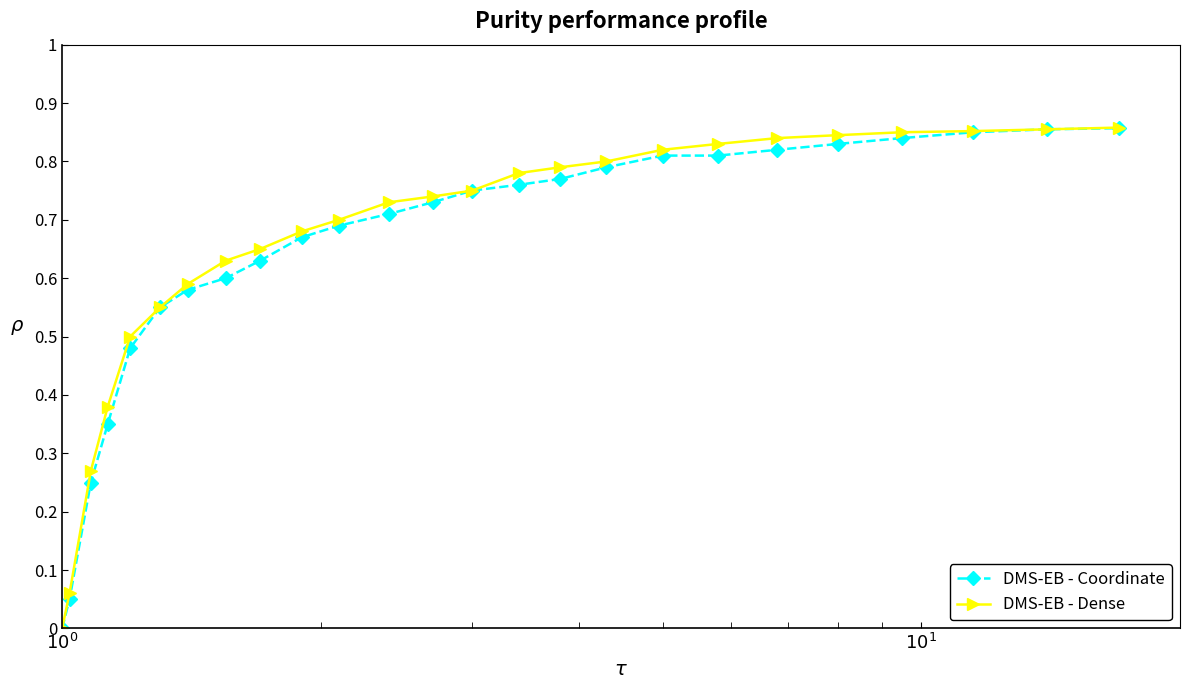

List the series in order of their peak value, highest first.

DMS-EB - Dense, DMS-EB - Coordinate